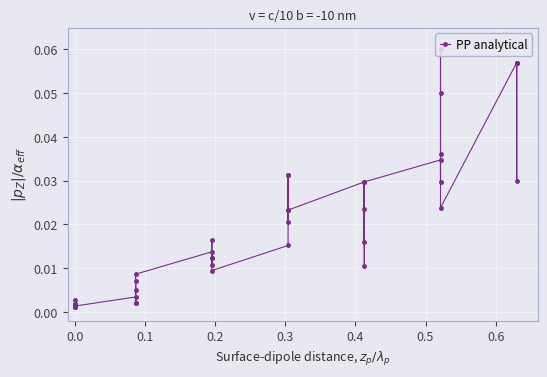

What position from the left is 0.4?

5